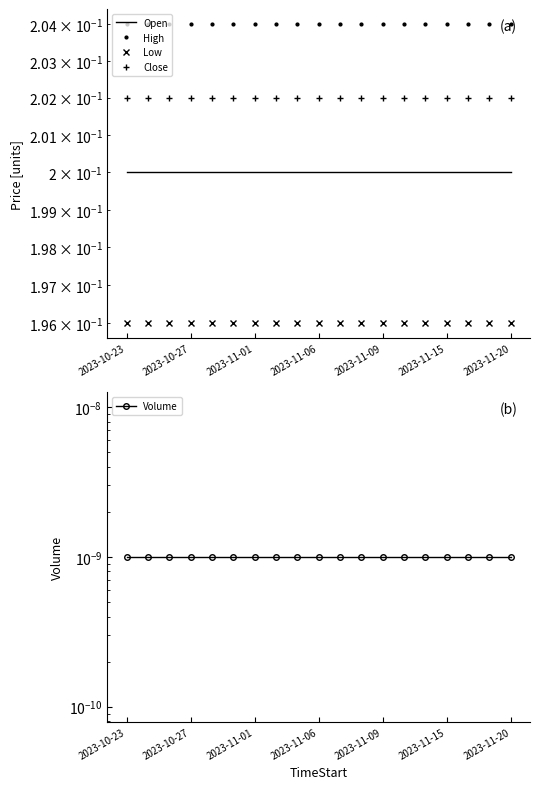

At 2023-11-01, list the series in order from largest to smallest.

High, Close, Open, Low, Volume